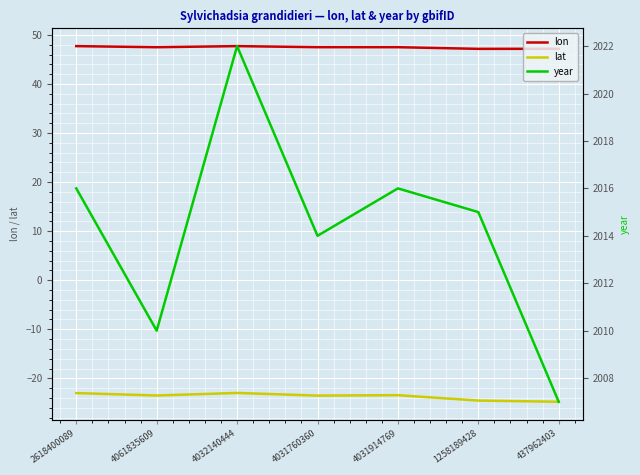

Which has a higher value, 4032140444 or 4031914769?

4032140444